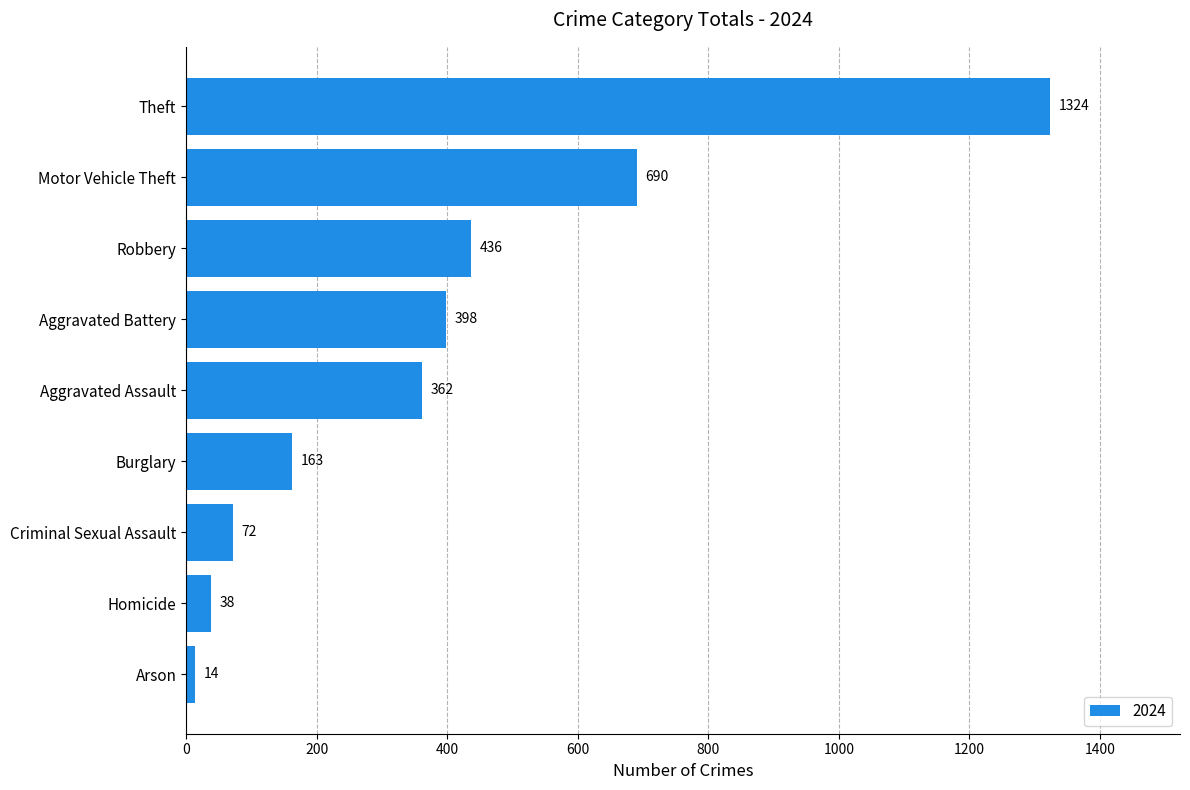

What is the change in value from Burglary to Theft?

+1161